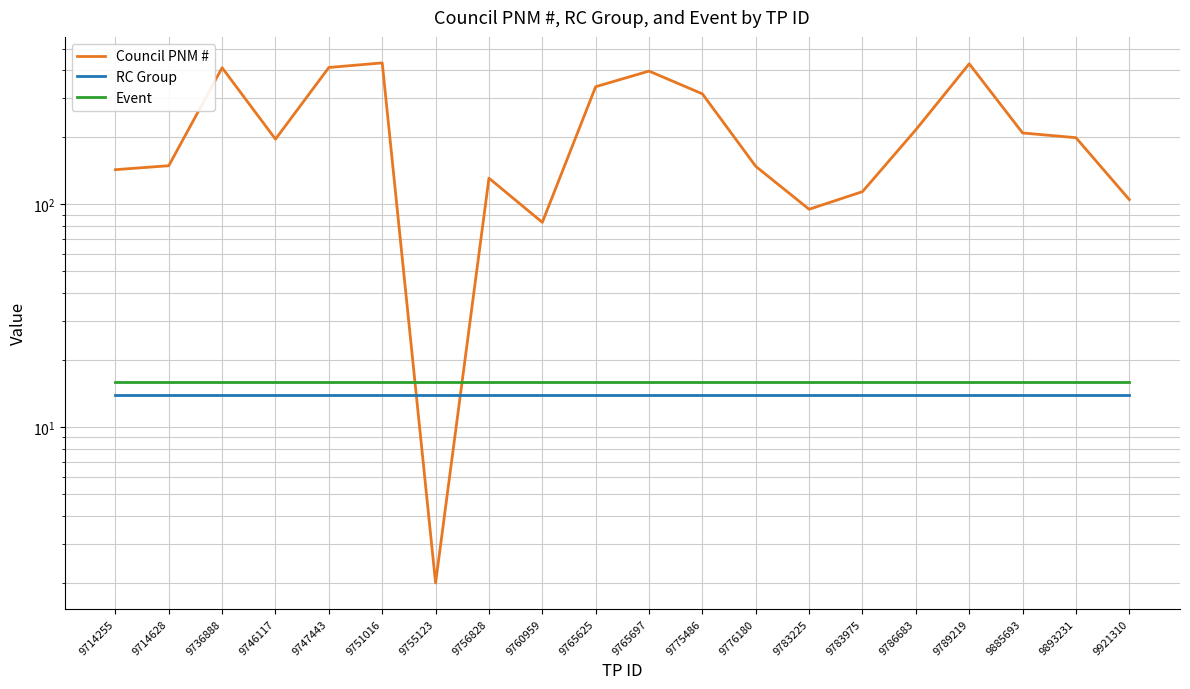

Which series has the widest spread of values?

Council PNM #